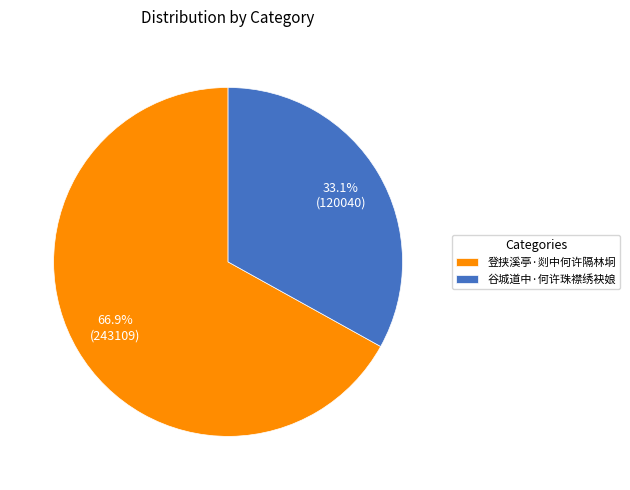

What percentage is the 登挟溪亭·剡中何许隔林坰 slice, to the nearest percent?

67%